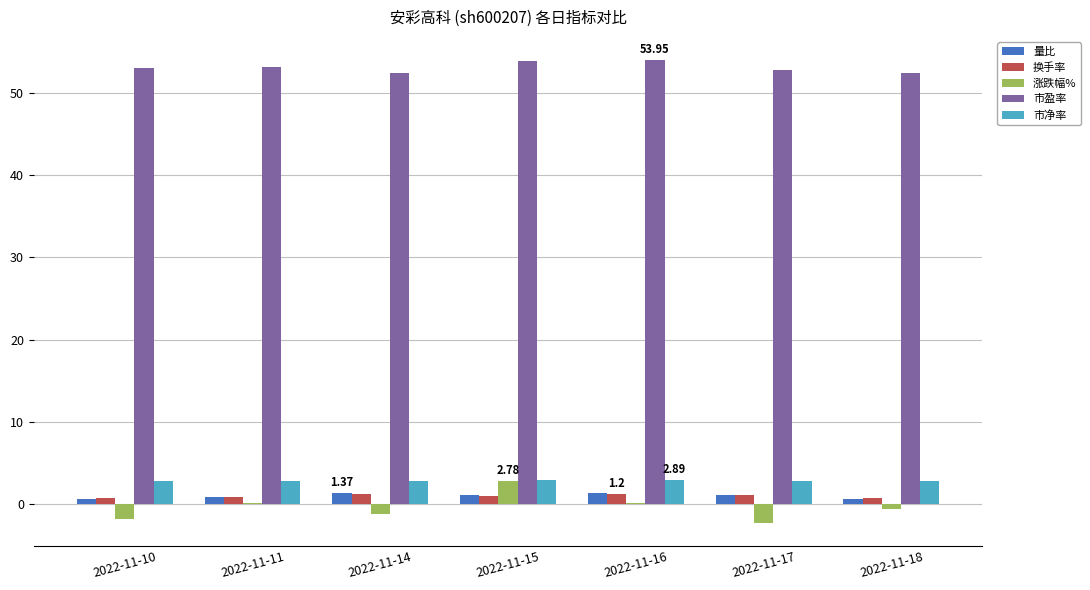

What is the sum of all 市盈率 values?

371.4